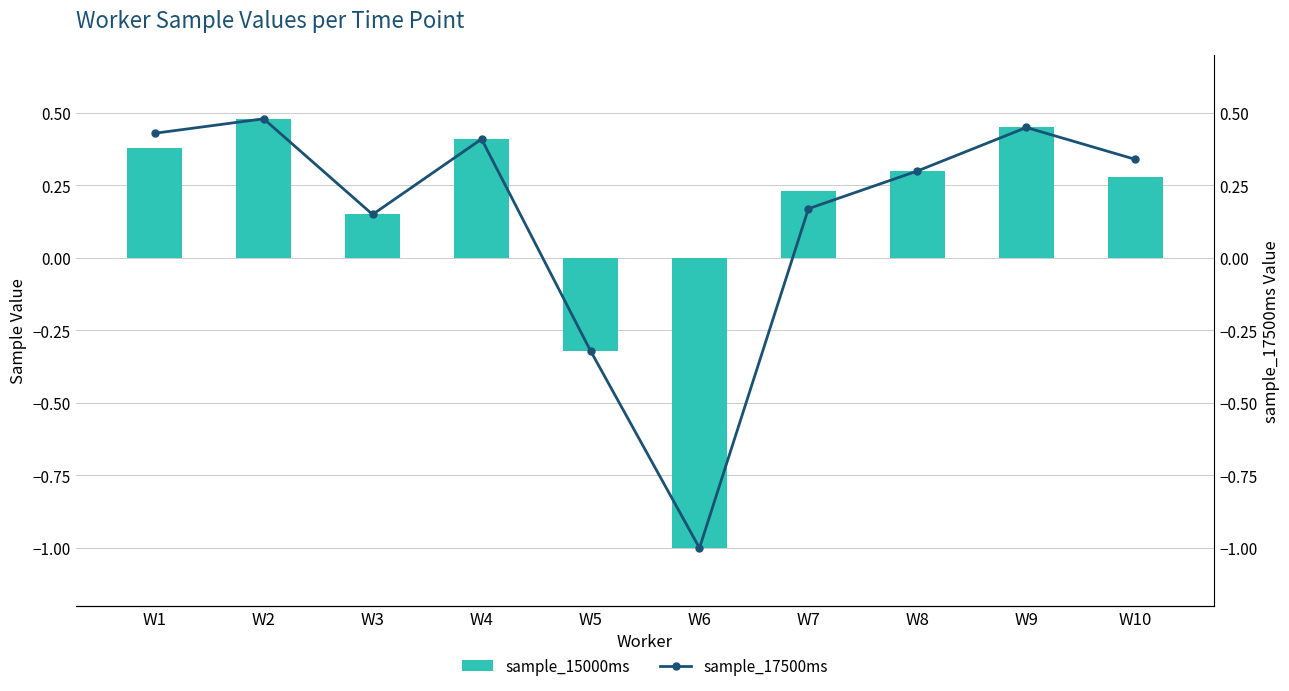

How many groups of bars are there?

10